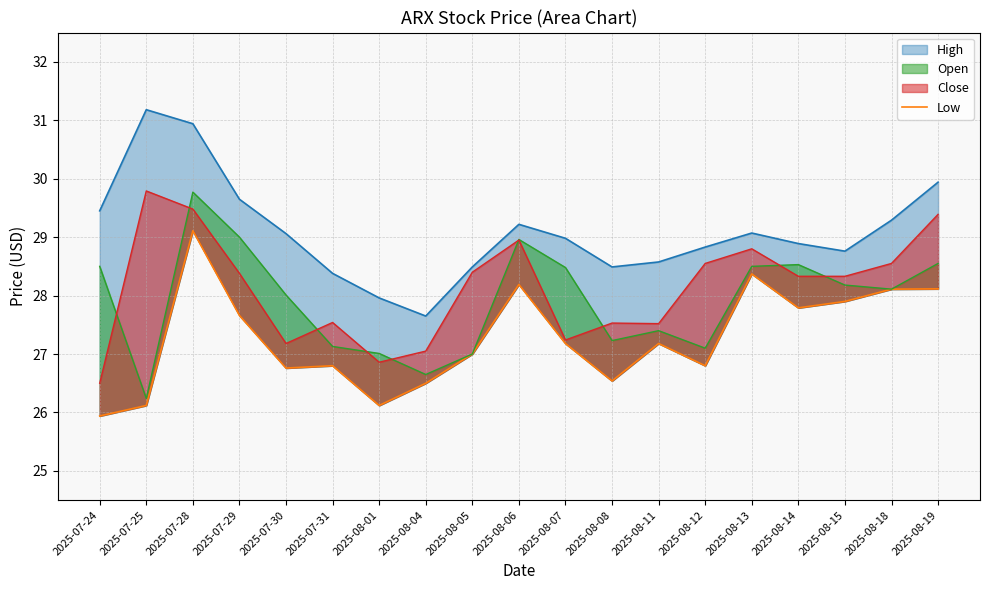

Which has a higher value, 2025-08-19 or 2025-08-05?

2025-08-19